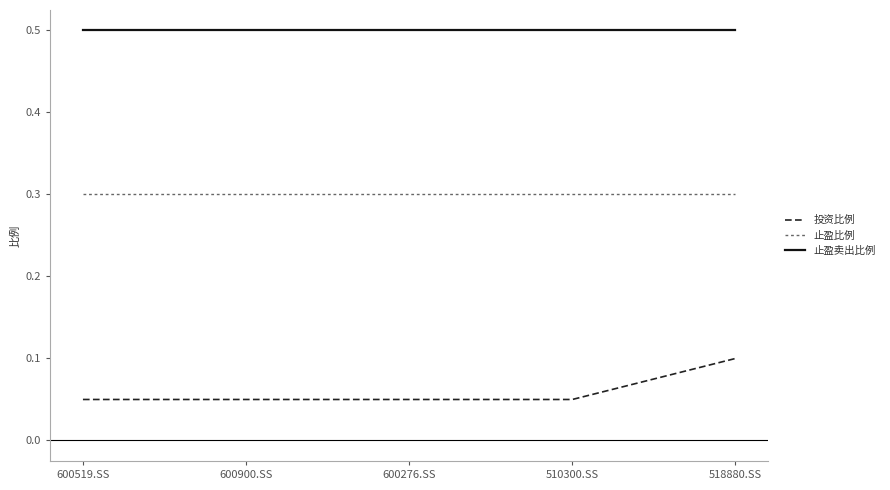

What position from the right is 510300.SS?

2